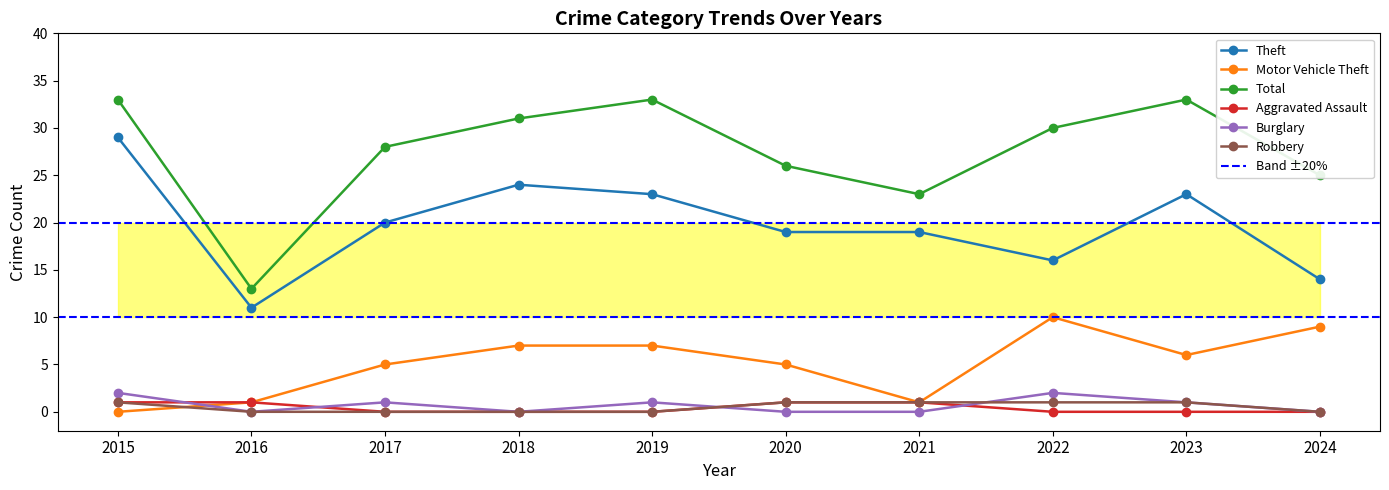

How many interior local valleys does the Motor Vehicle Theft series have?

2